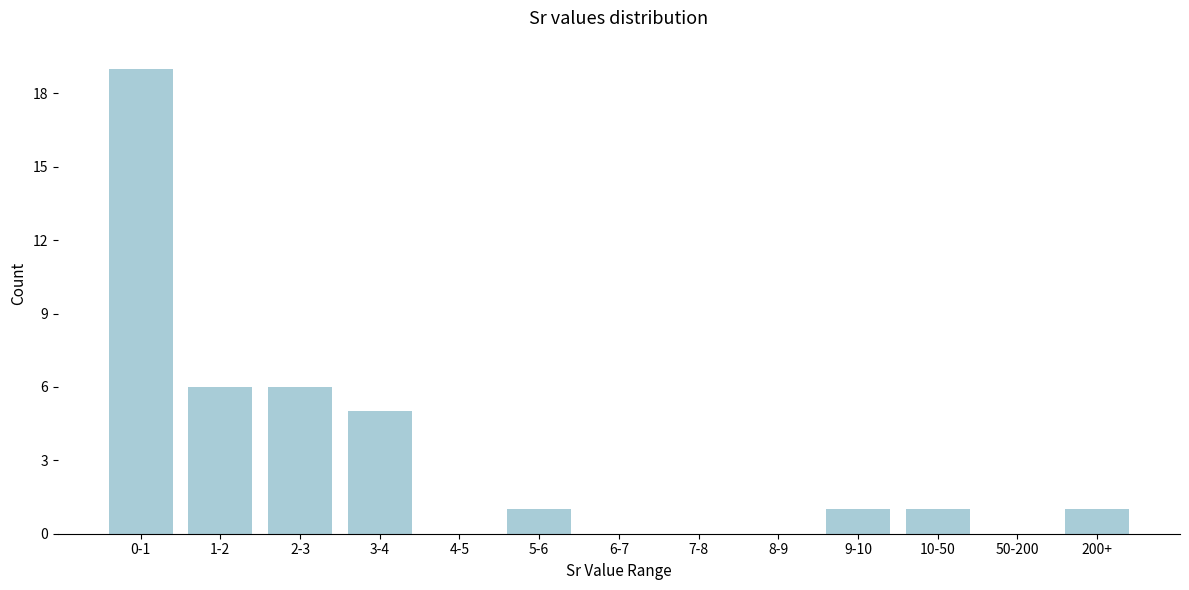

Reading left to right, what are all the values shown in this chart?

0-1=19	1-2=6	2-3=6	3-4=5	4-5=0	5-6=1	6-7=0	7-8=0	8-9=0	9-10=1	10-50=1	50-200=0	200+=1